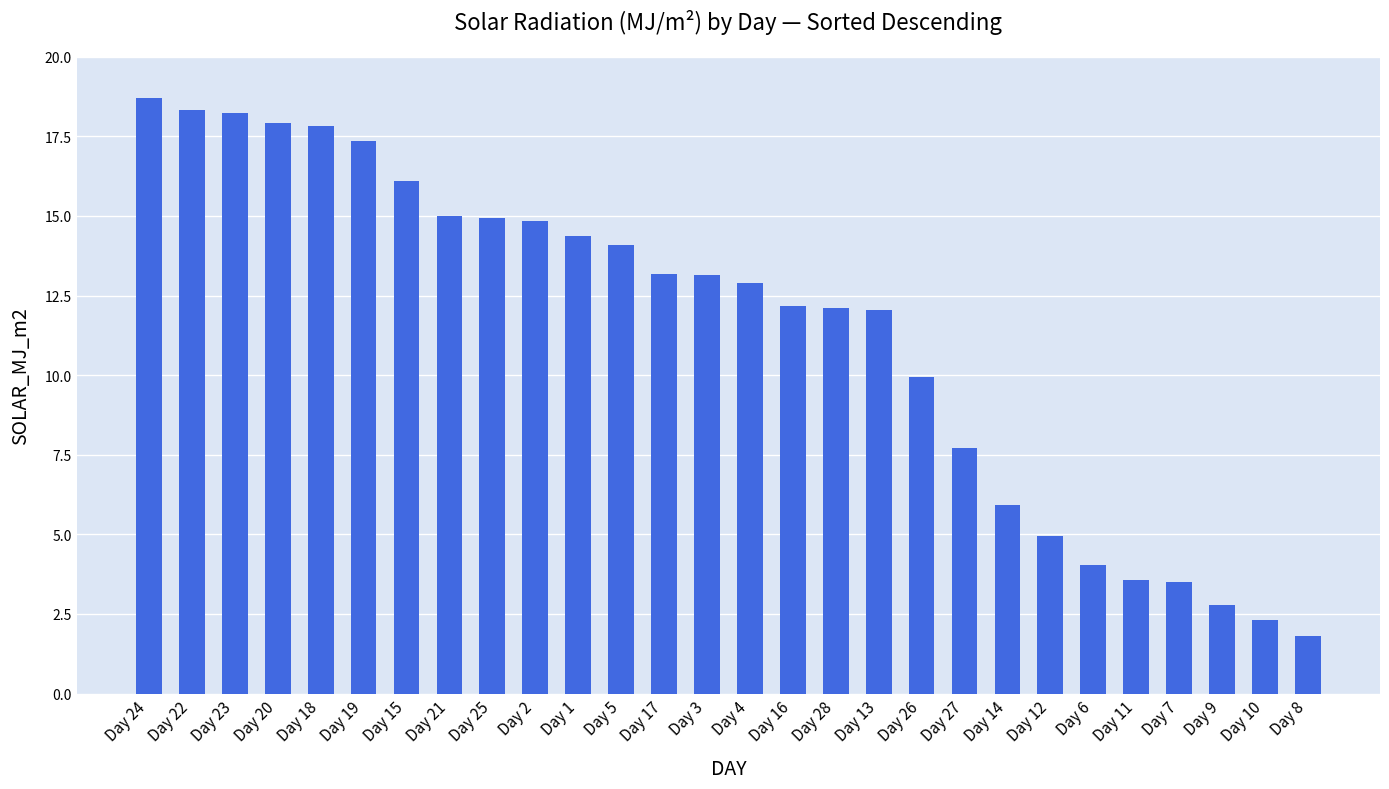

How many bars are there in total?

28